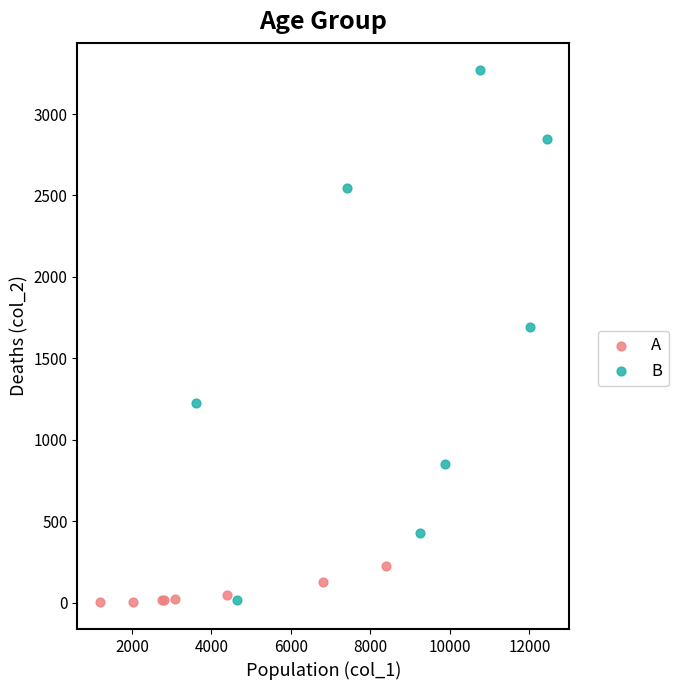

Which series contains the highest Y value?

B